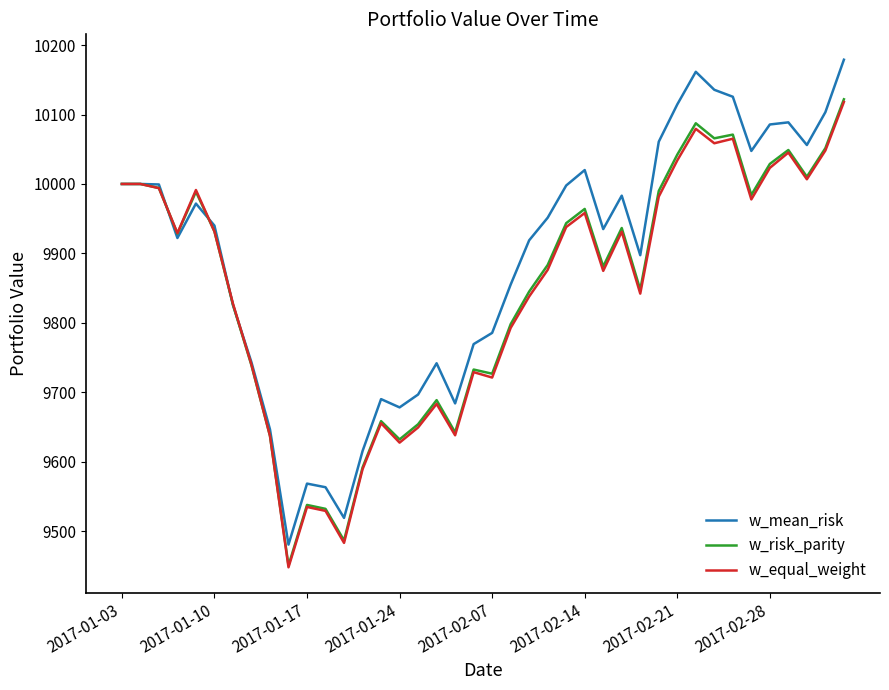

What is the difference between the maximum and minimum values in the w_equal_weight series?

670.3